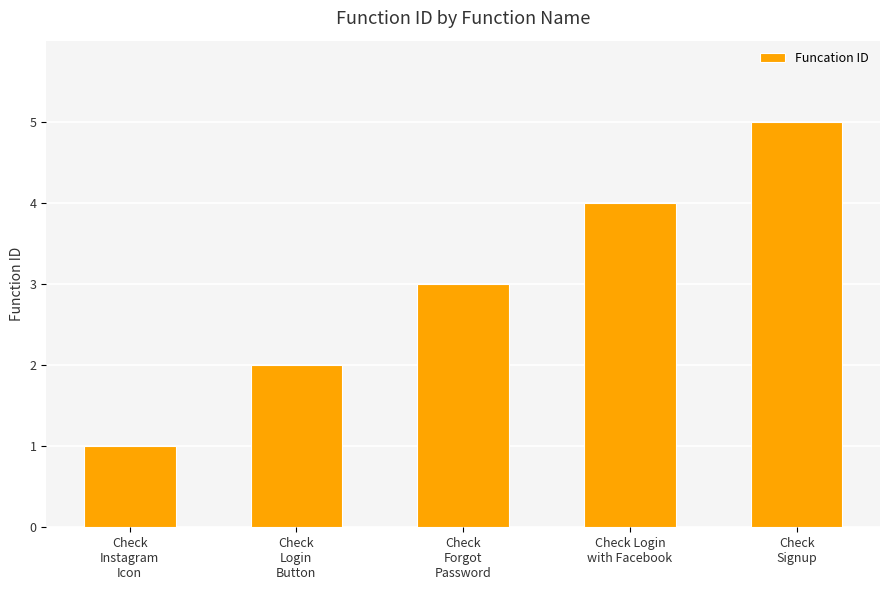

Rank the categories by value from highest to lowest.

Check
Signup, Check Login
with Facebook, Check
Forgot
Password, Check
Login
Button, Check
Instagram
Icon